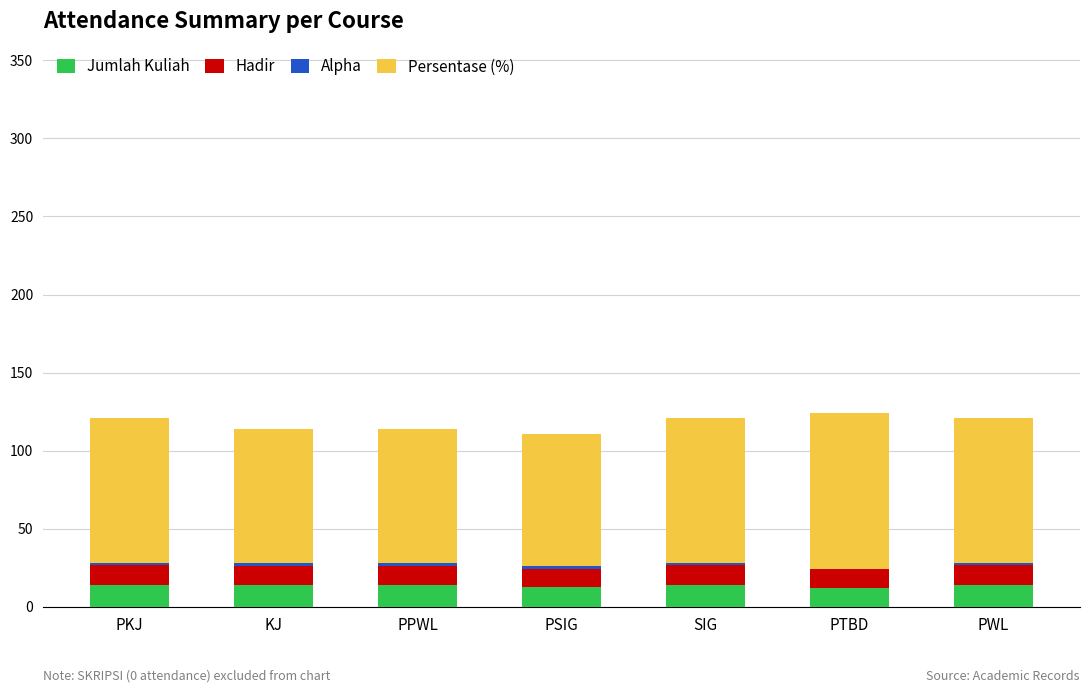

The value of Jumlah Kuliah at PWL is 14.0. True or false?

True